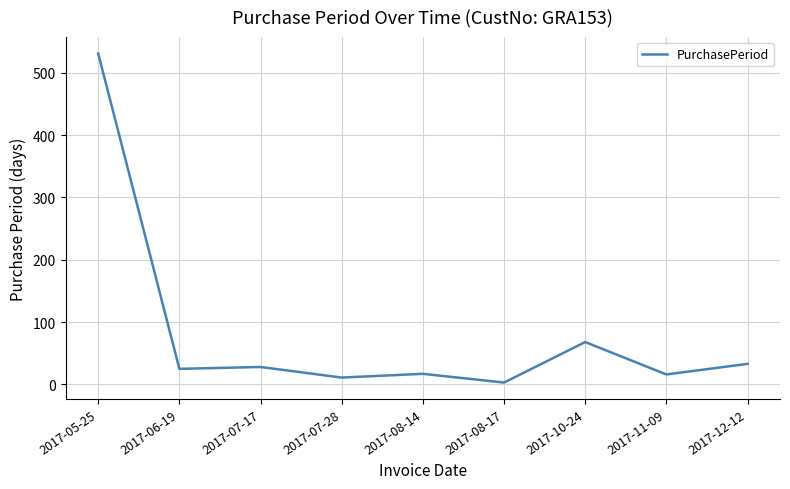

What is the change in value from 2017-06-19 to 2017-08-14?

-8